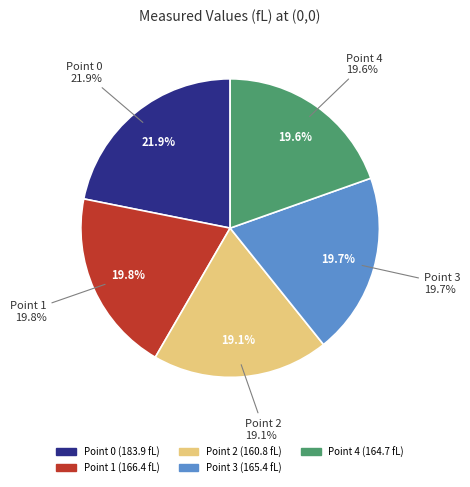

To the nearest percent, what portion does Point 4 represent?

20%